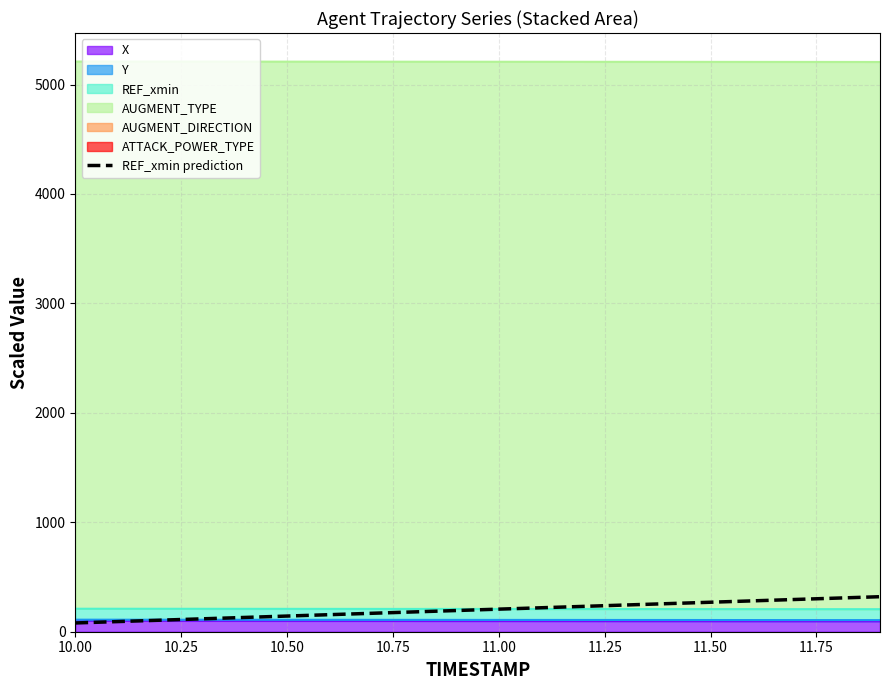

What is the sum of the values at 10.75 and 11.25?

261.1